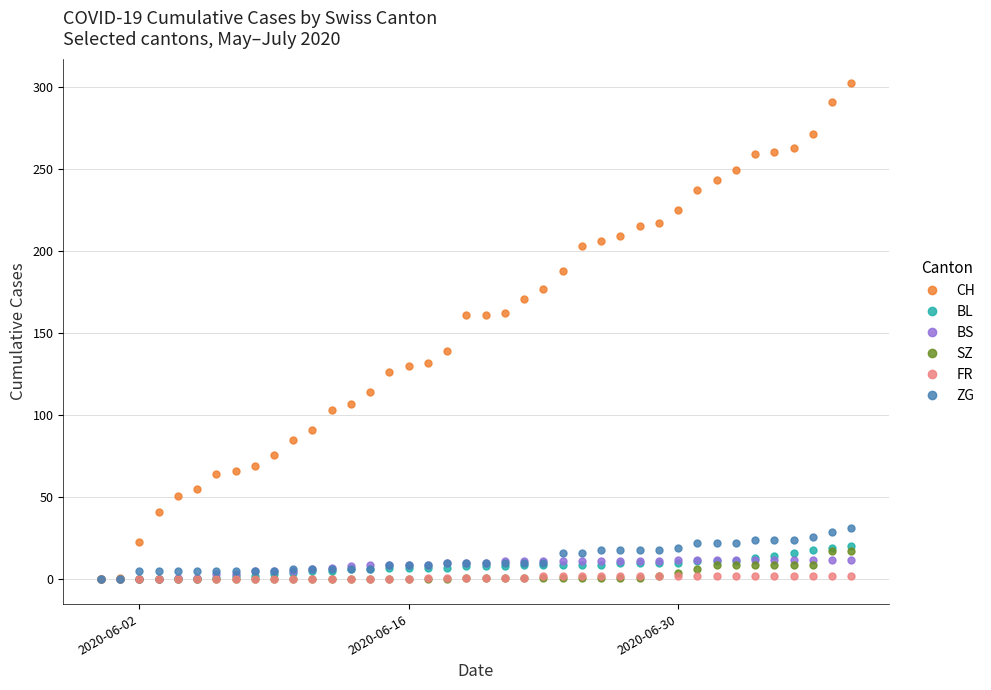

What is the value of the SZ point at the 35th from the left?

9